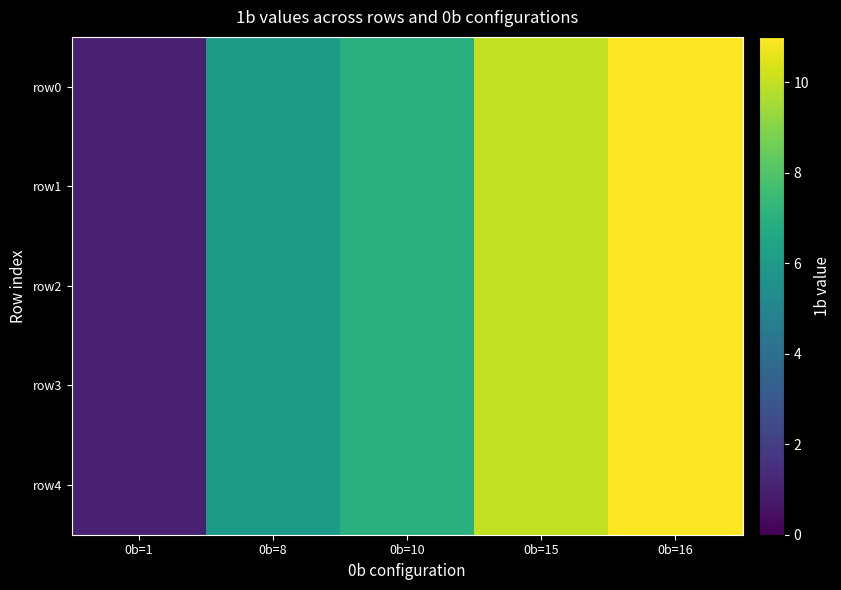

Reading right to left, transcribe all the data shown in this chart.

row0: 0b=16=11	0b=15=10	0b=10=7	0b=8=6	0b=1=1
row1: 0b=16=11	0b=15=10	0b=10=7	0b=8=6	0b=1=1
row2: 0b=16=11	0b=15=10	0b=10=7	0b=8=6	0b=1=1
row3: 0b=16=11	0b=15=10	0b=10=7	0b=8=6	0b=1=1
row4: 0b=16=11	0b=15=10	0b=10=7	0b=8=6	0b=1=1